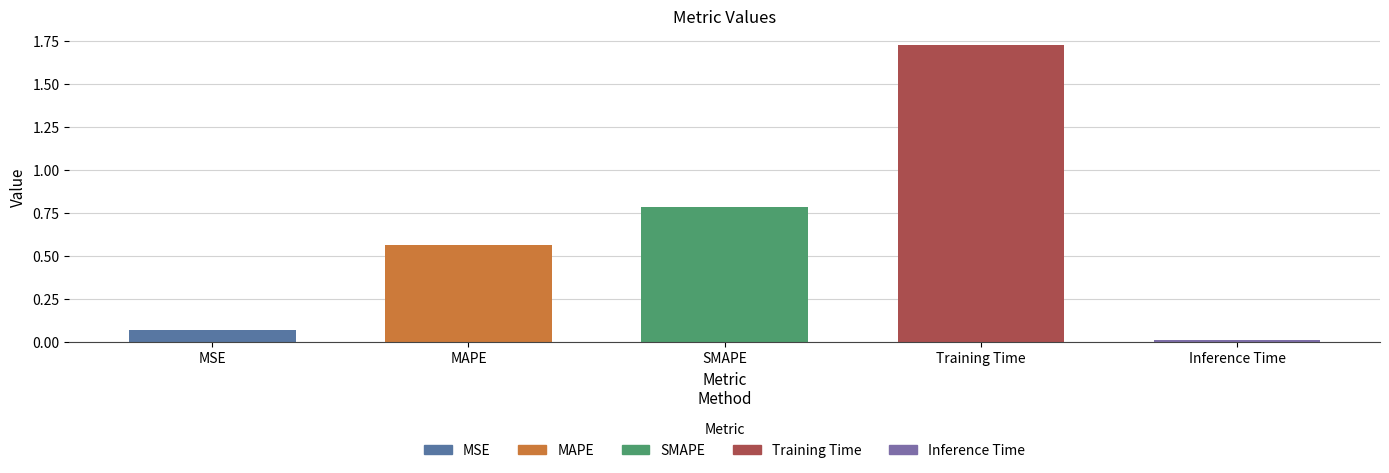

Does the chart contain any negative values?

No